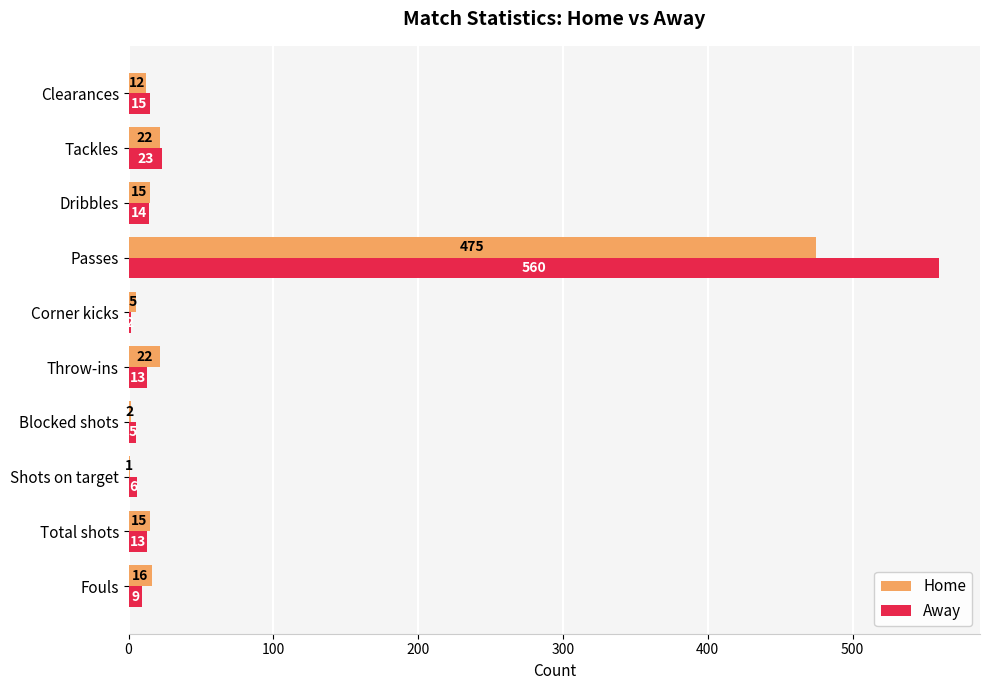

Is the value of Away at Corner kicks greater than the value of Home at Tackles?

No